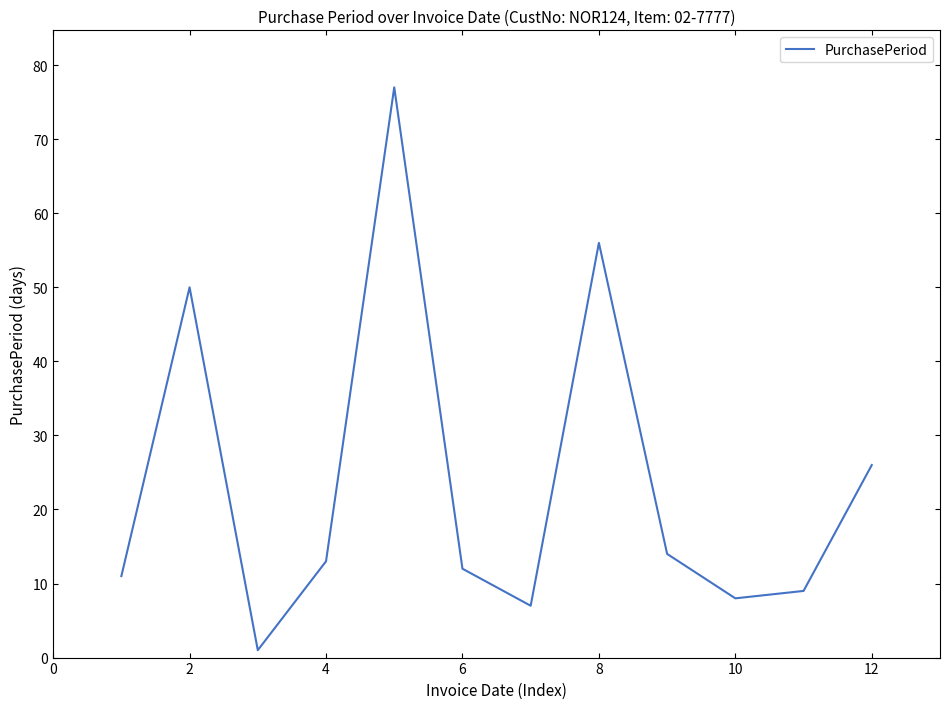

True or false: the data has more than 1 interior local peaks.

True